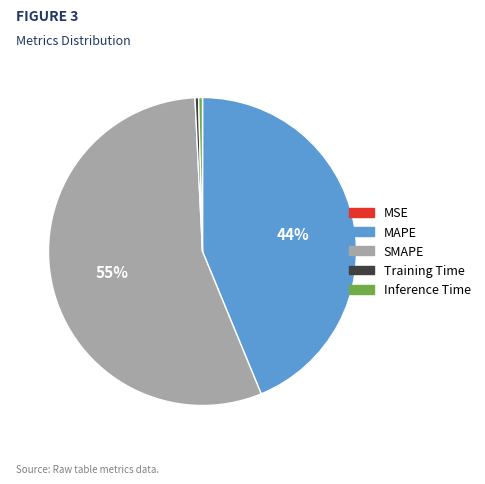

True or false: Training Time accounts for 0% of the total.

True